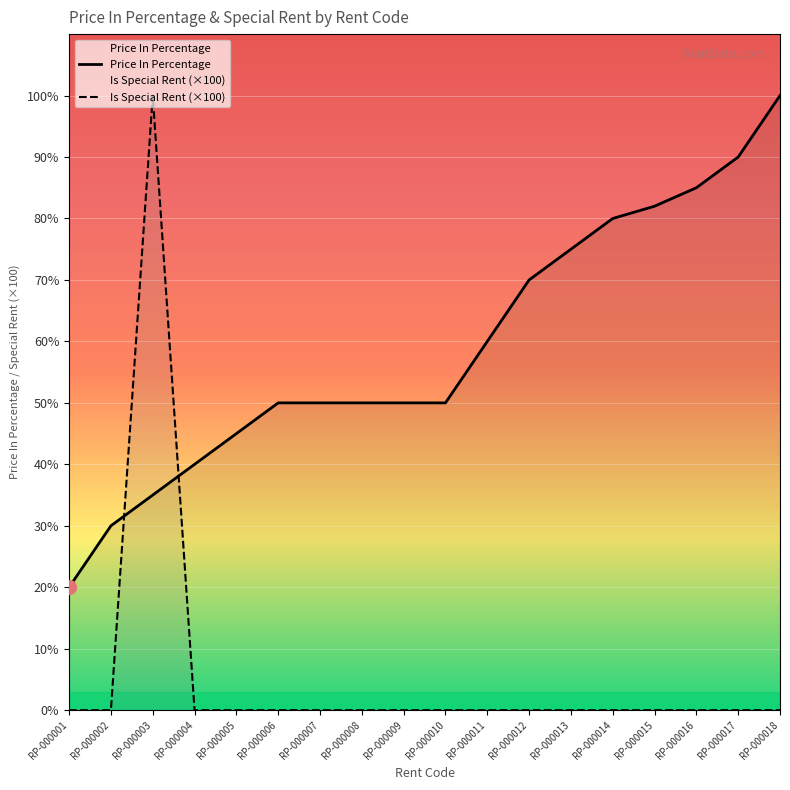

At which category is the sum across all series the highest?

RP-000003